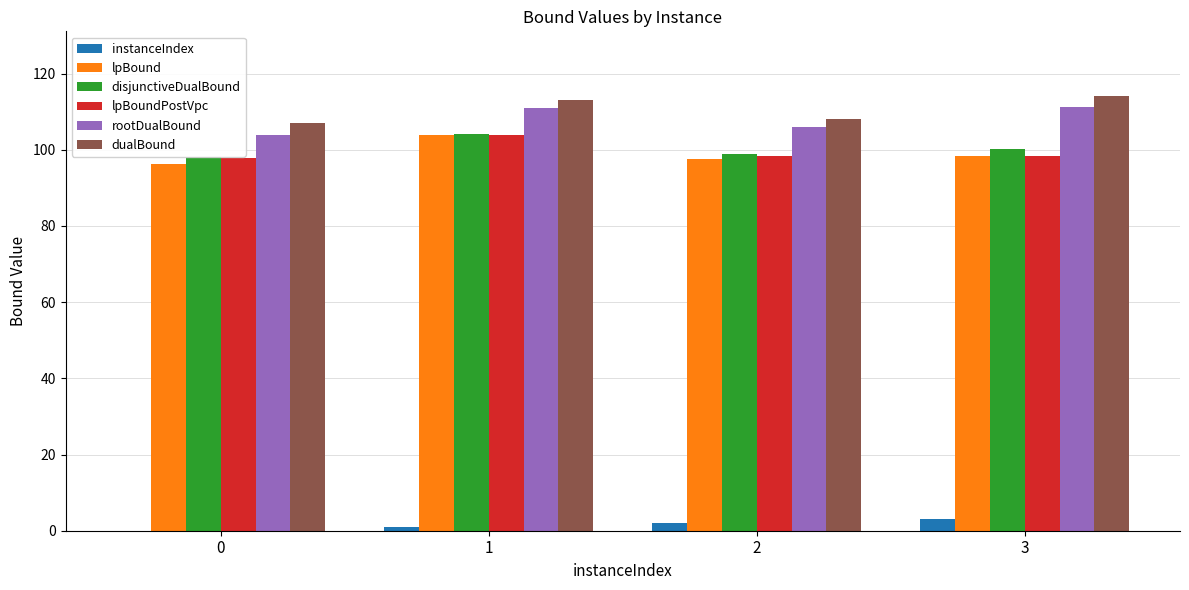

Which series has the largest total across all categories?

dualBound